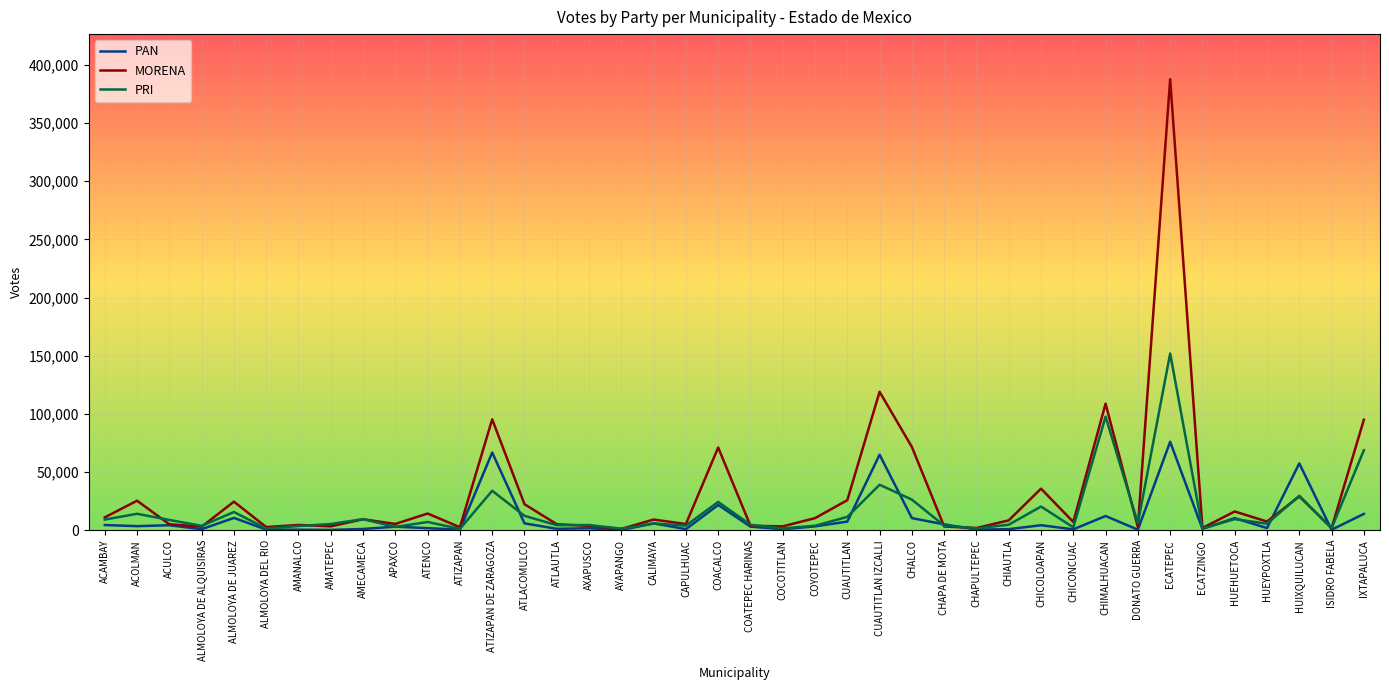

At which label does PRI first exceed 5795?

ACAMBAY